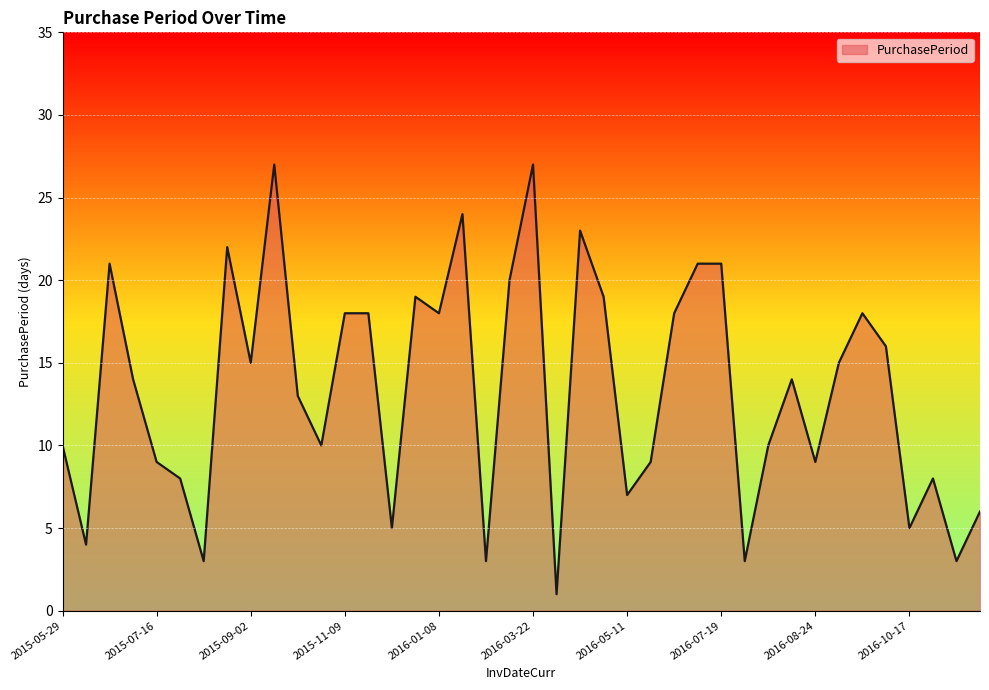

What is the difference between the maximum and minimum values?

26